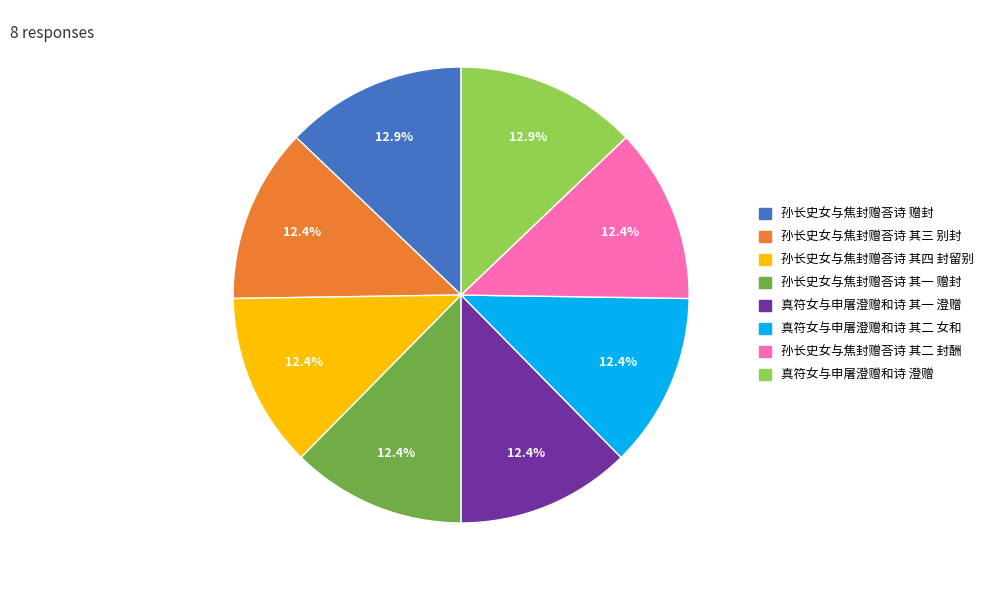

To the nearest percent, what is the combined percentage of 真符女与申屠澄赠和诗 其一 澄赠 and 孙长史女与焦封赠荅诗 其二 封酬?

25%